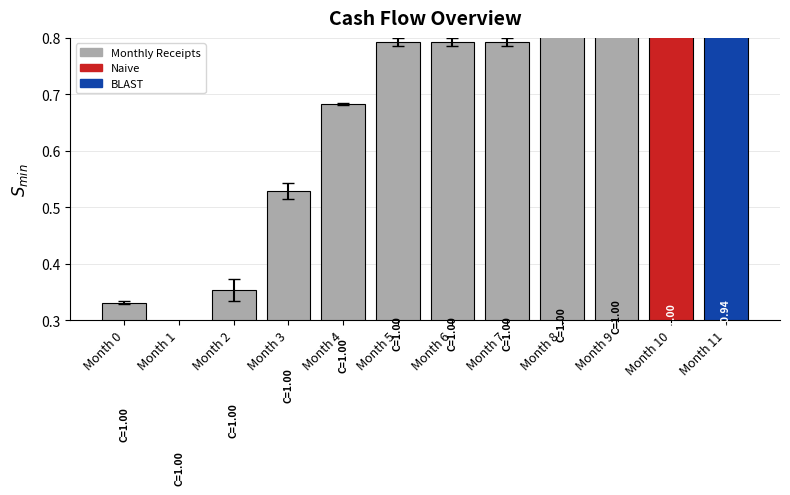

Reading left to right, list all the values displayed in this chart.

Month 0=0.3	Month 1=0.1	Month 2=0.4	Month 3=0.5	Month 4=0.7	Month 5=0.8	Month 6=0.8	Month 7=0.8	Month 8=0.8	Month 9=0.9	Month 10=0.9	Month 11=0.9